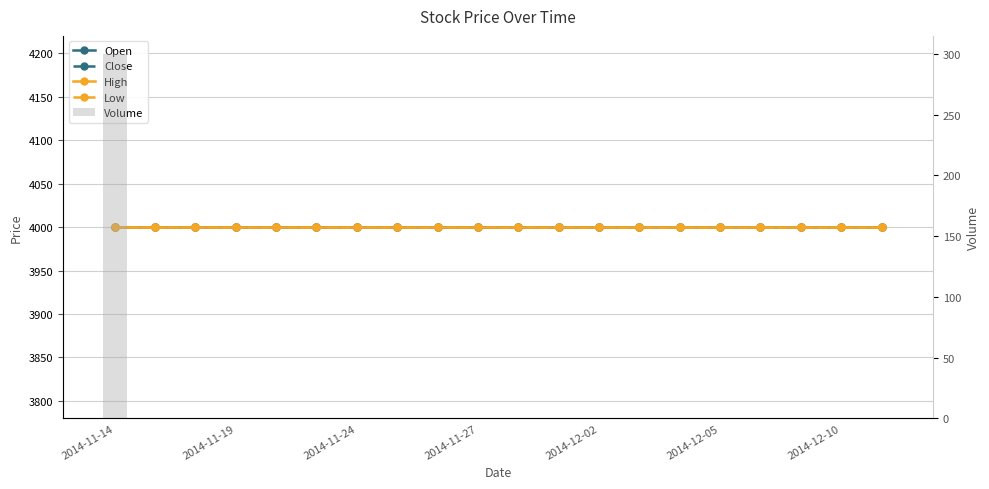

The value of Volume at 16 is 0. True or false?

True